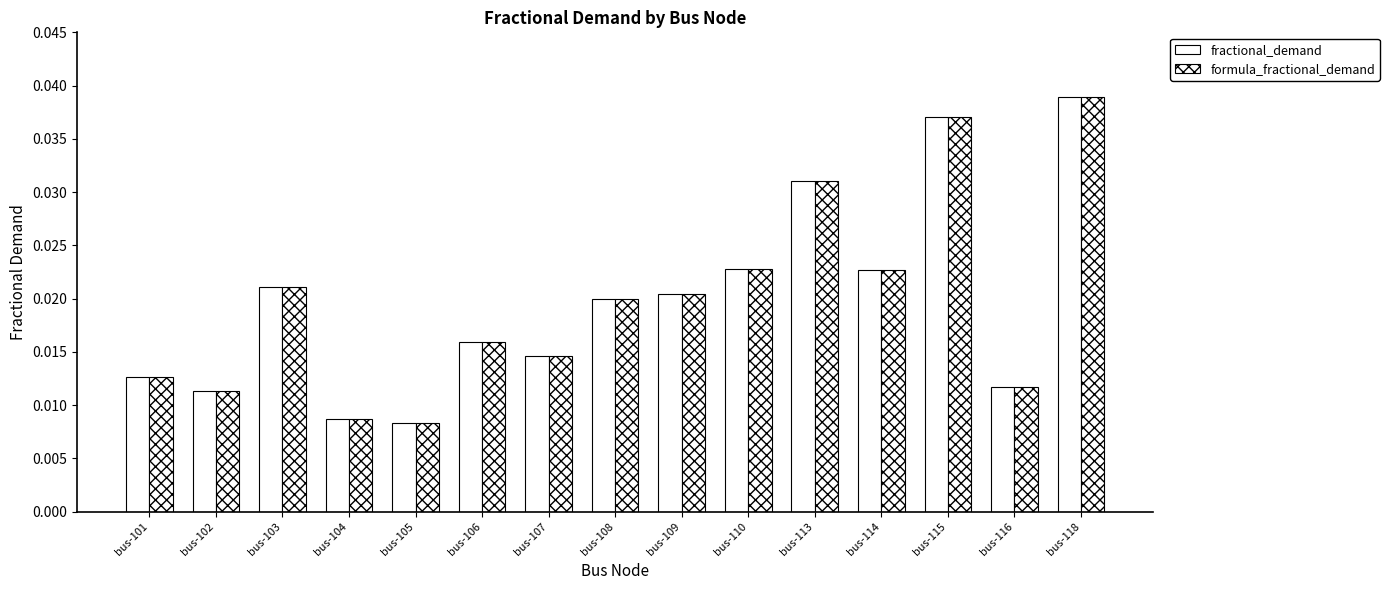

How many categories are shown in the chart?

15